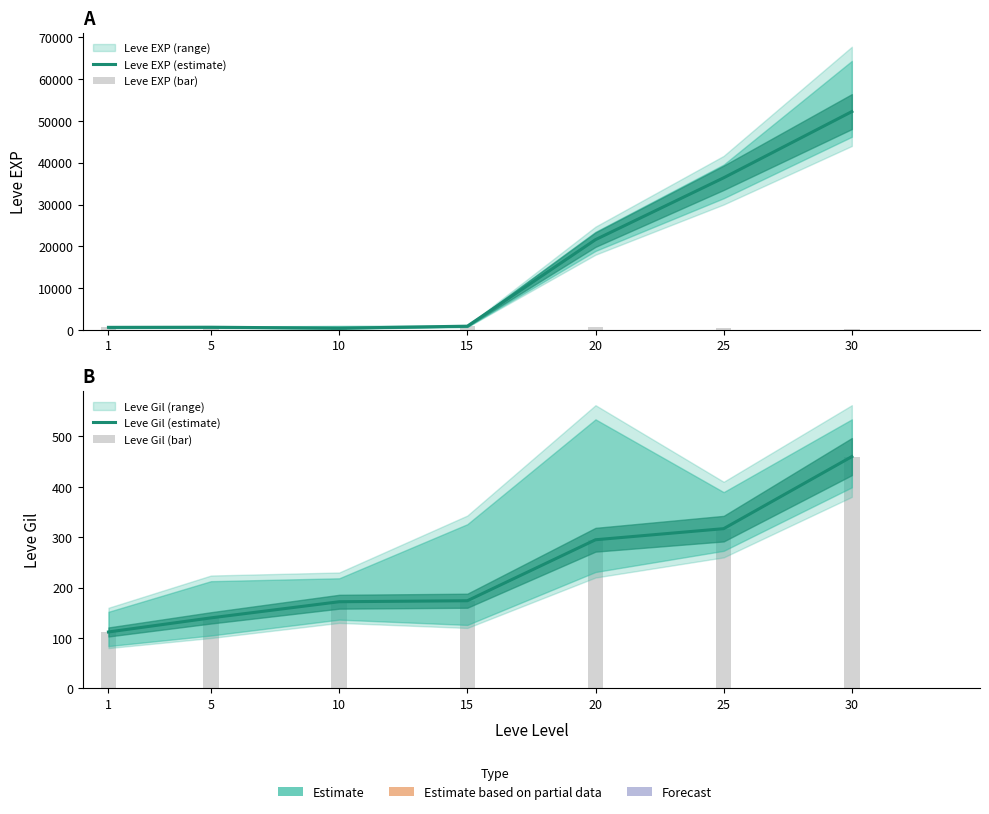

True or false: Leve Gil (bar) has a value of 460 at 30.

True